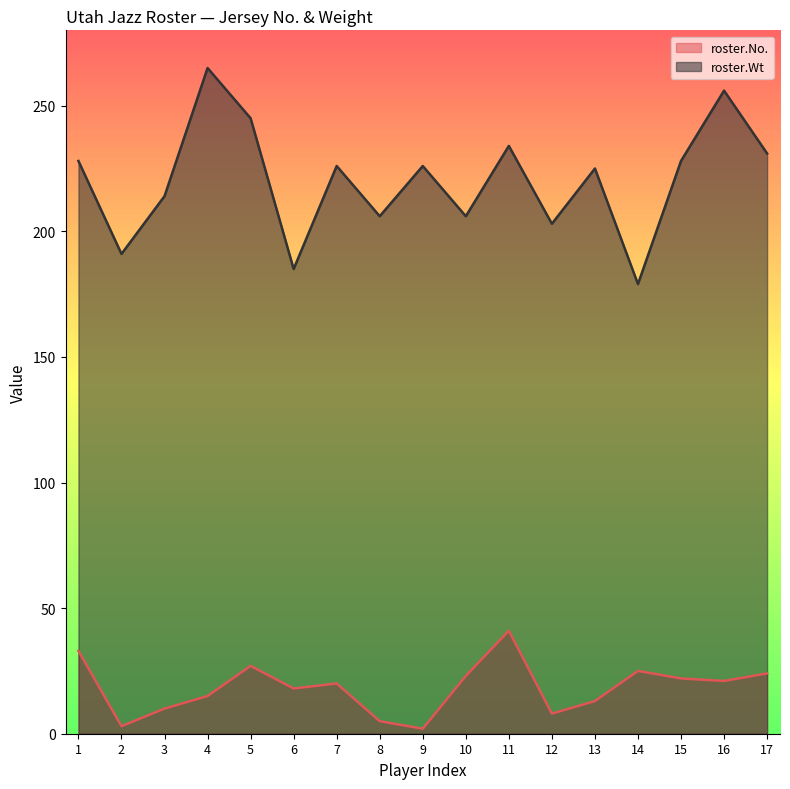

What is the value of the roster.Wt point at the 15th from the left?

228